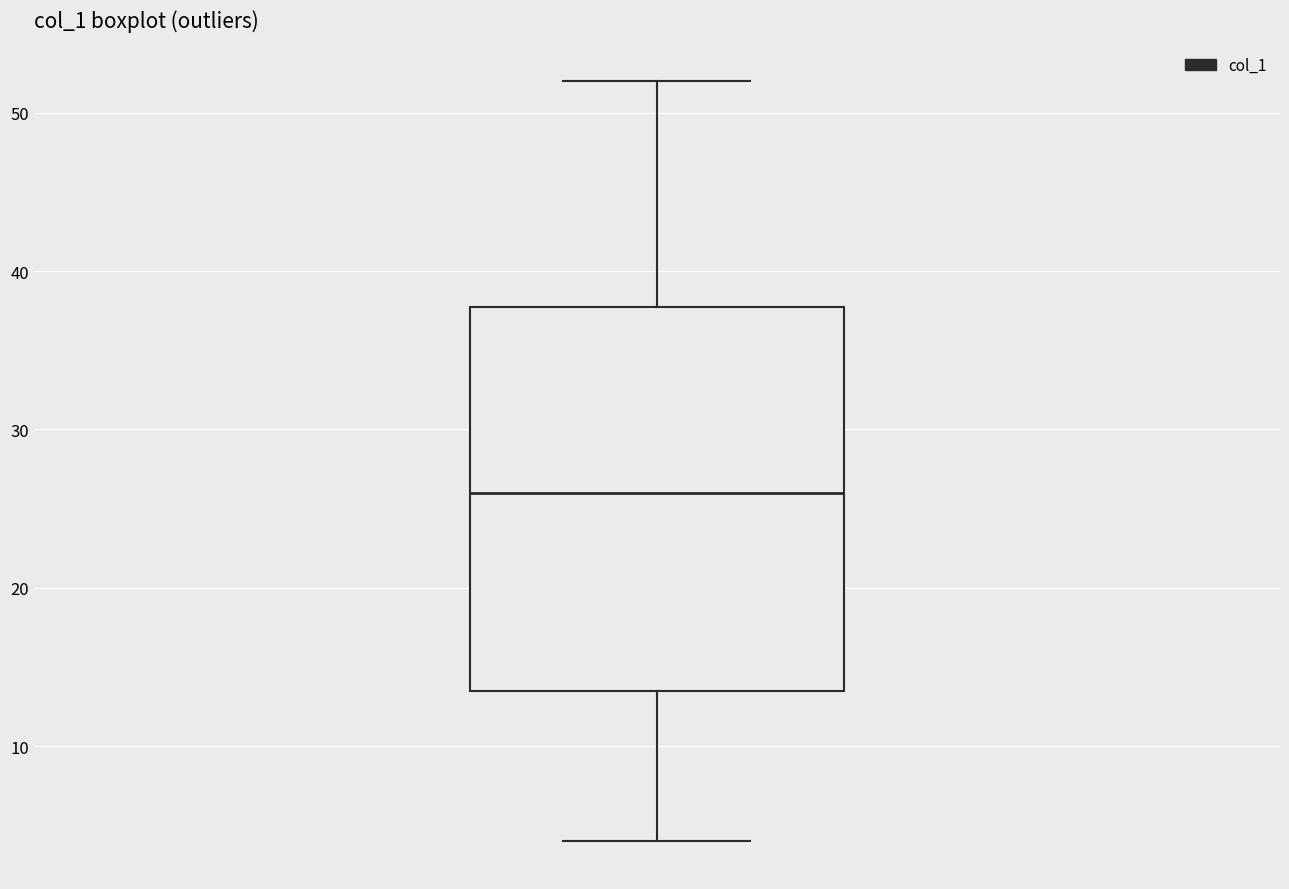

Read this box plot against the y-axis: the position of the median line, the range covered by the box, and the ends of both whiskers. The values are not printed on the chart, so give them approximately, as read against the axis.

median 26, box 14 to 38, whiskers 4 to 52